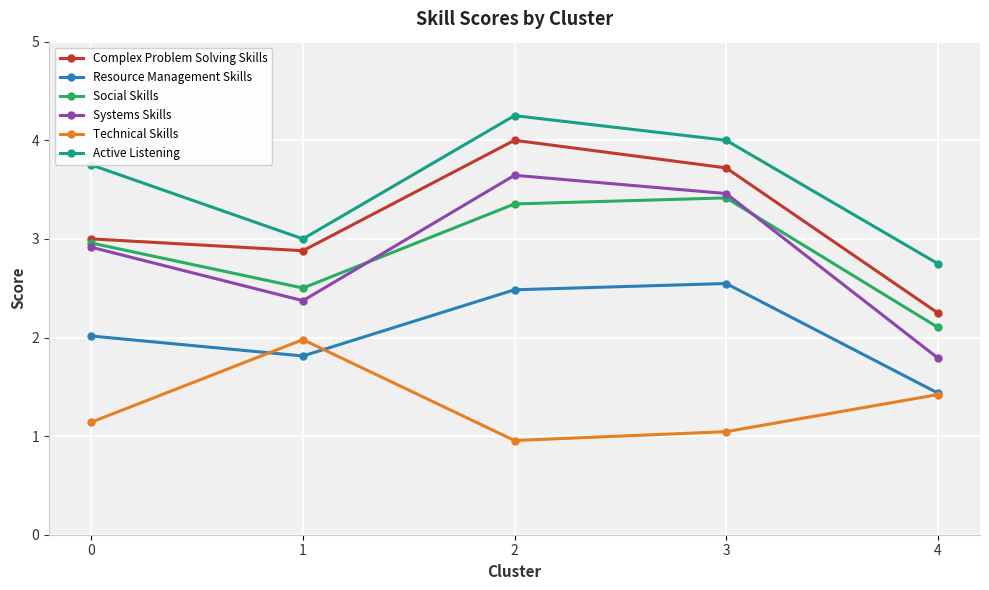

True or false: Active Listening has a value of 6.0 at 3.

False